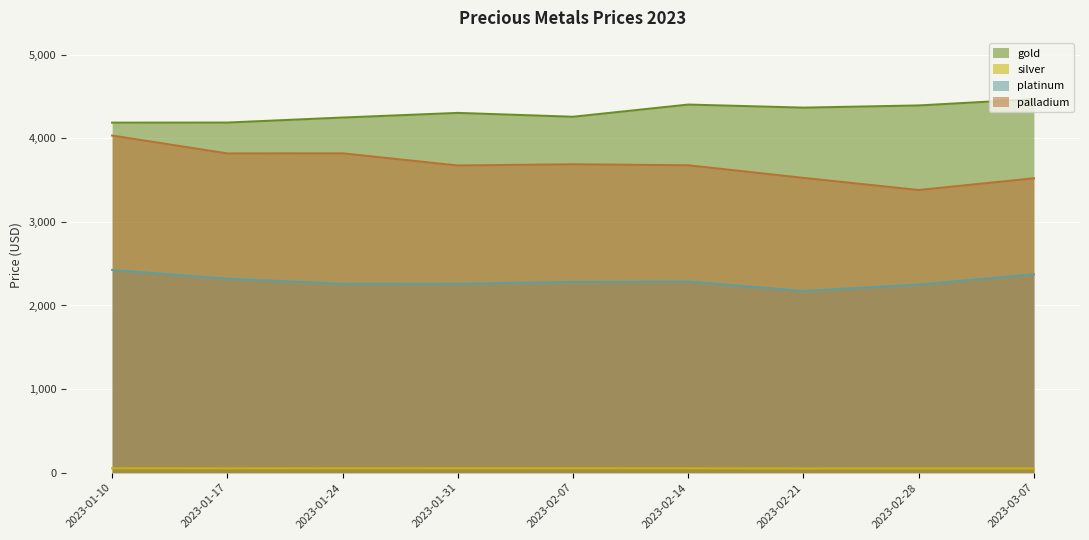

True or false: silver and platinum cross at least once.

False